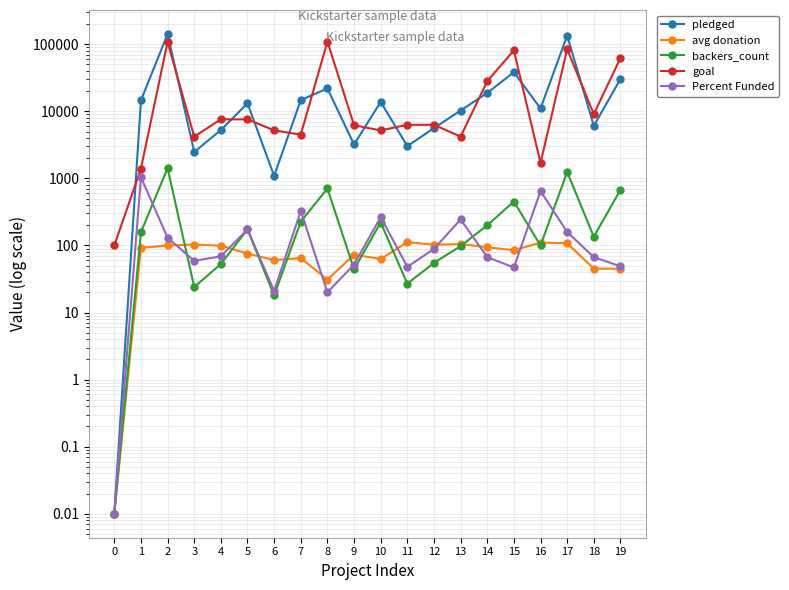

What is the value of the goal point at the 2nd from the left?

1400.0